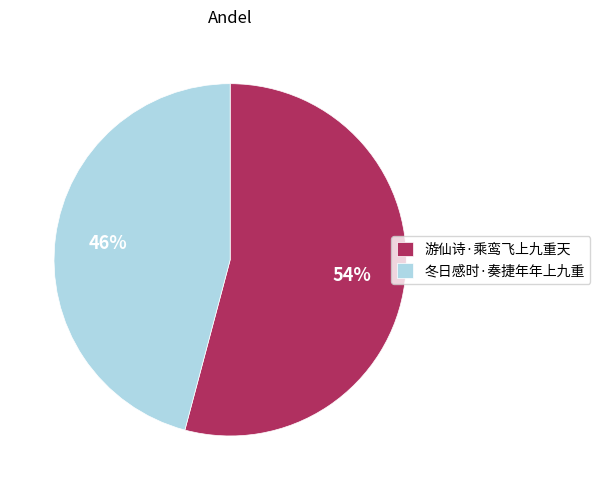

What is the largest slice in the pie chart?

游仙诗·乘鸾飞上九重天